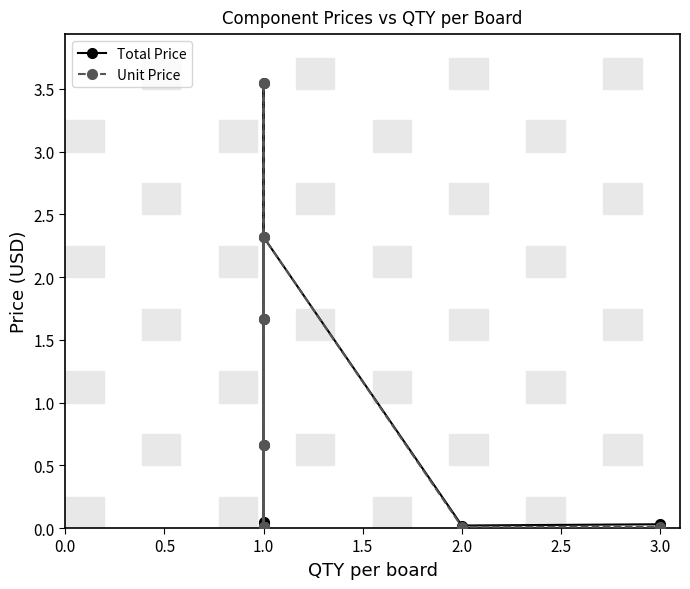

What are all the series names shown in the legend?

Total Price, Unit Price